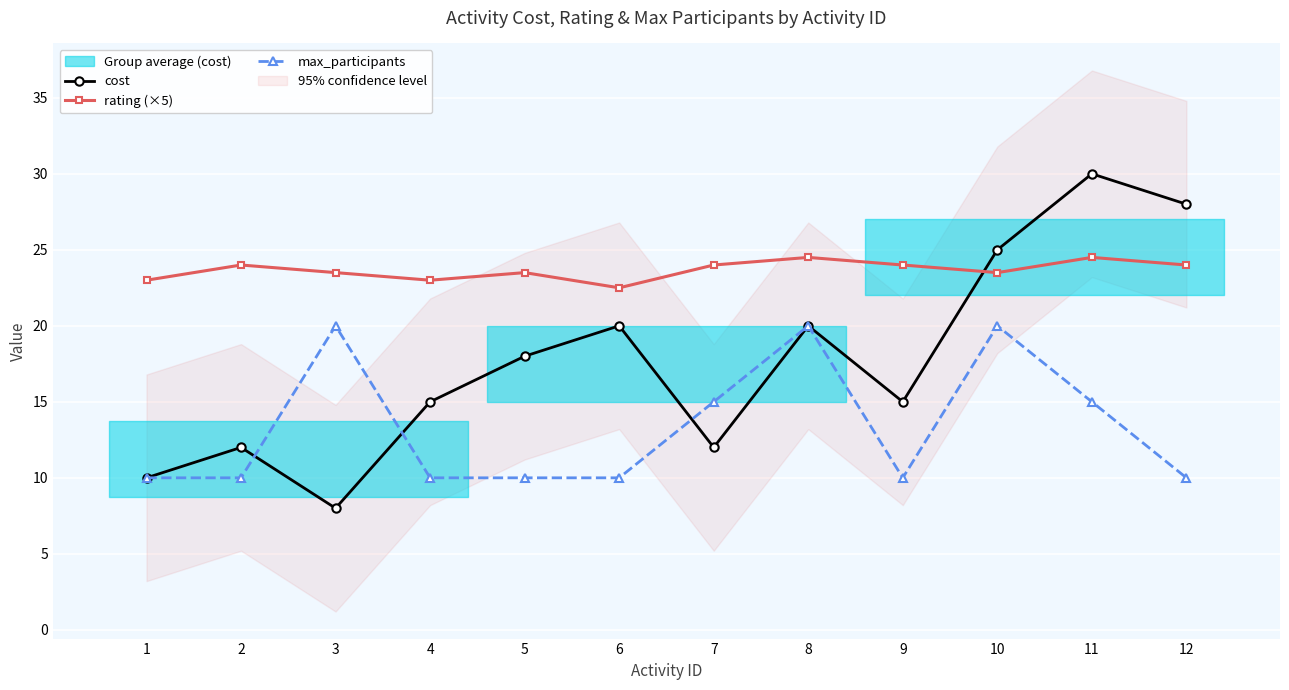

What is the maximum value shown in the chart?

30.0